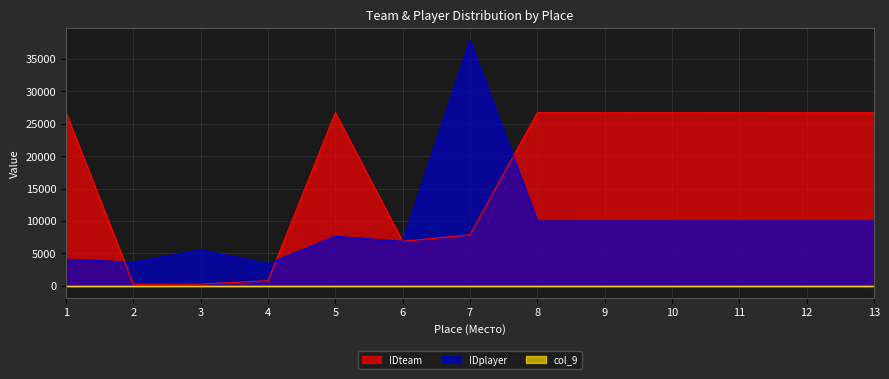

What is the difference between the highest and lowest values at 7?

37875